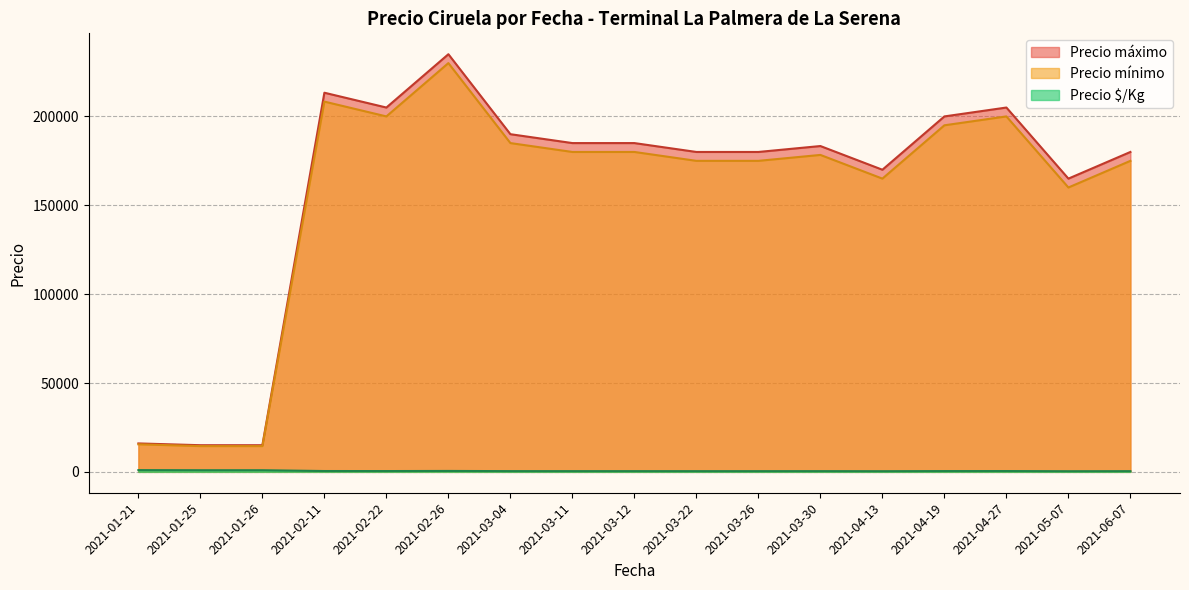

What is the average value of the Precio mínimo series?

155951.0